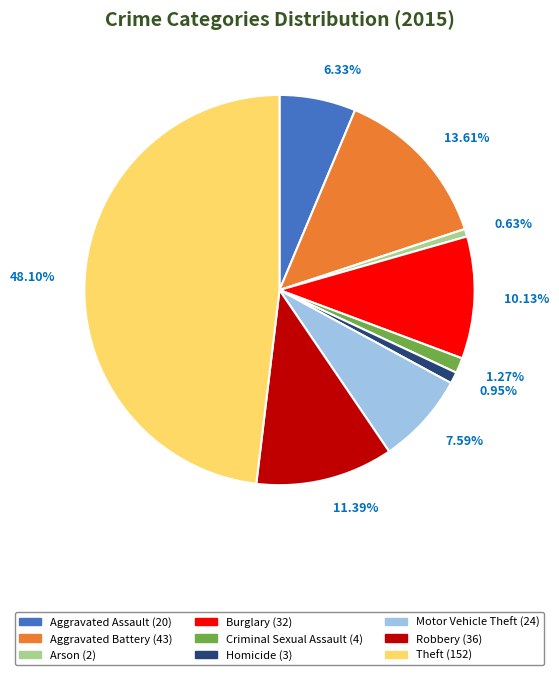

To the nearest percent, what portion does Robbery represent?

11%